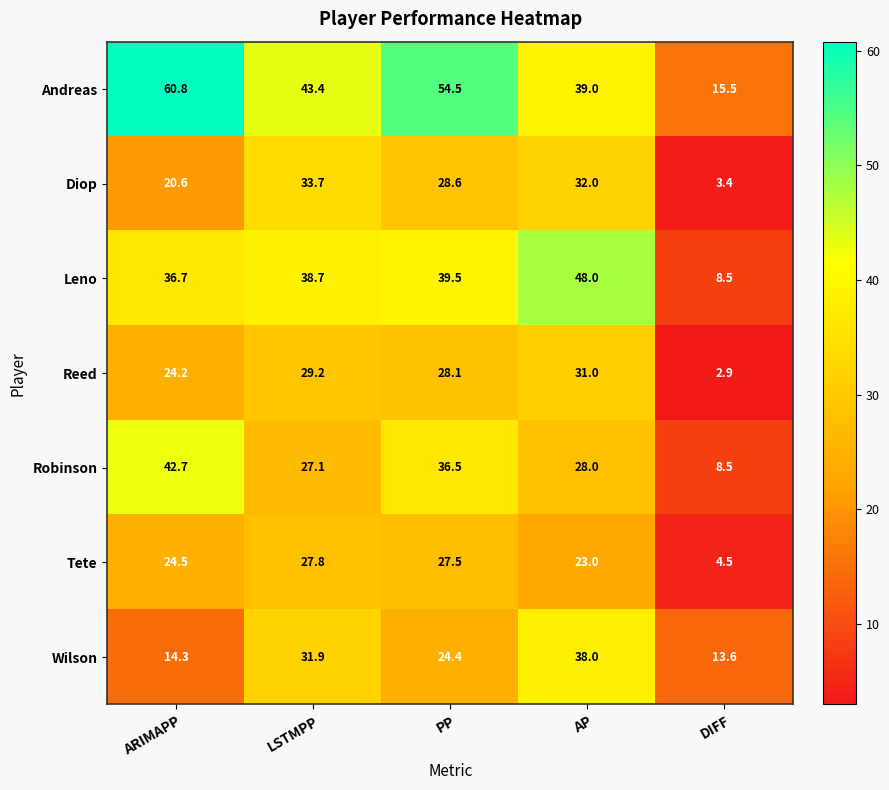

Between AP and DIFF, which series saw the biggest shift?

Leno